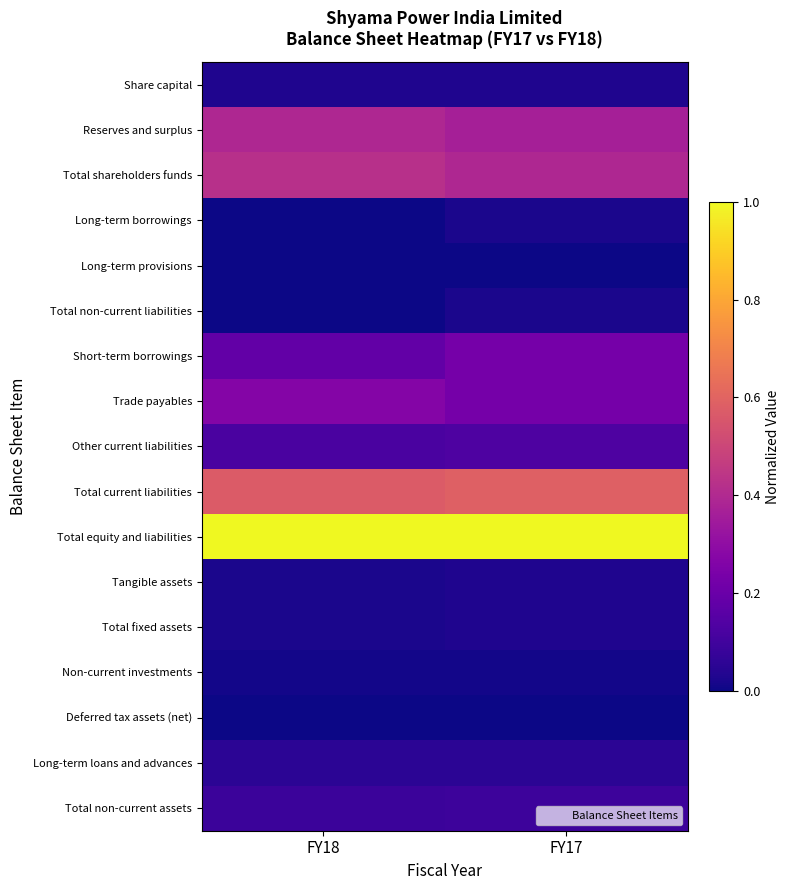

Reading right to left, transcribe all the data shown in this chart.

Share capital: FY17=0.0	FY18=0.0
Reserves and surplus: FY17=0.4	FY18=0.4
Total shareholders funds: FY17=0.4	FY18=0.4
Long-term borrowings: FY17=0.0	FY18=0.0
Long-term provisions: FY17=0.0	FY18=0.0
Total non-current liabilities: FY17=0.0	FY18=0.0
Short-term borrowings: FY17=0.2	FY18=0.2
Trade payables: FY17=0.2	FY18=0.3
Other current liabilities: FY17=0.1	FY18=0.1
Total current liabilities: FY17=0.6	FY18=0.6
Total equity and liabilities: FY17=1.0	FY18=1.0
Tangible assets: FY17=0.0	FY18=0.0
Total fixed assets: FY17=0.0	FY18=0.0
Non-current investments: FY17=0.0	FY18=0.0
Deferred tax assets (net): FY17=0.0	FY18=0.0
Long-term loans and advances: FY17=0.1	FY18=0.1
Total non-current assets: FY17=0.1	FY18=0.1